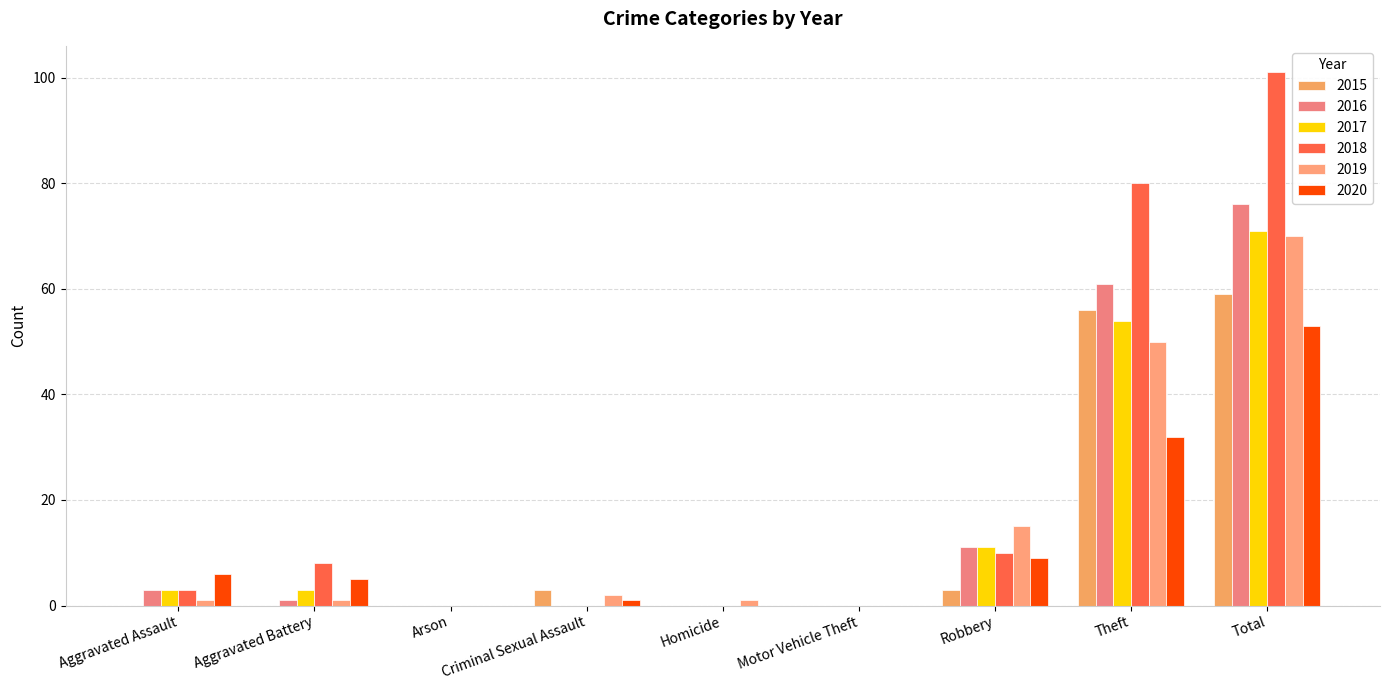

What is the maximum value shown in the chart?

101